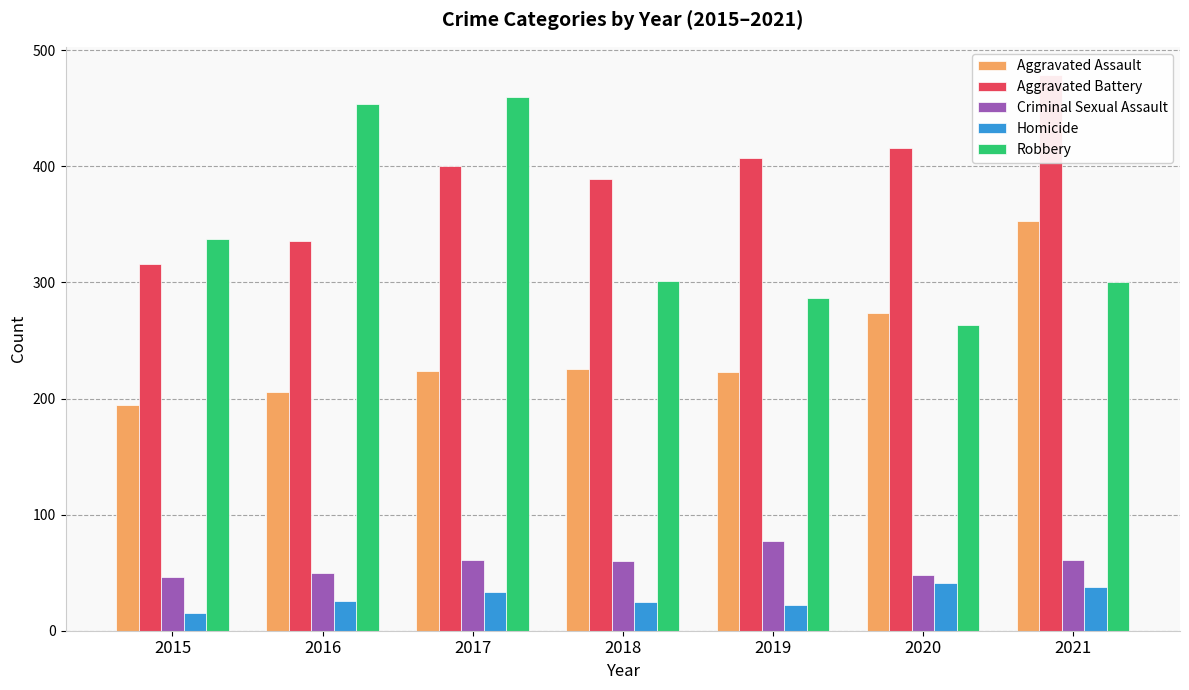

Between 2020 and 2019, which is larger?

2020